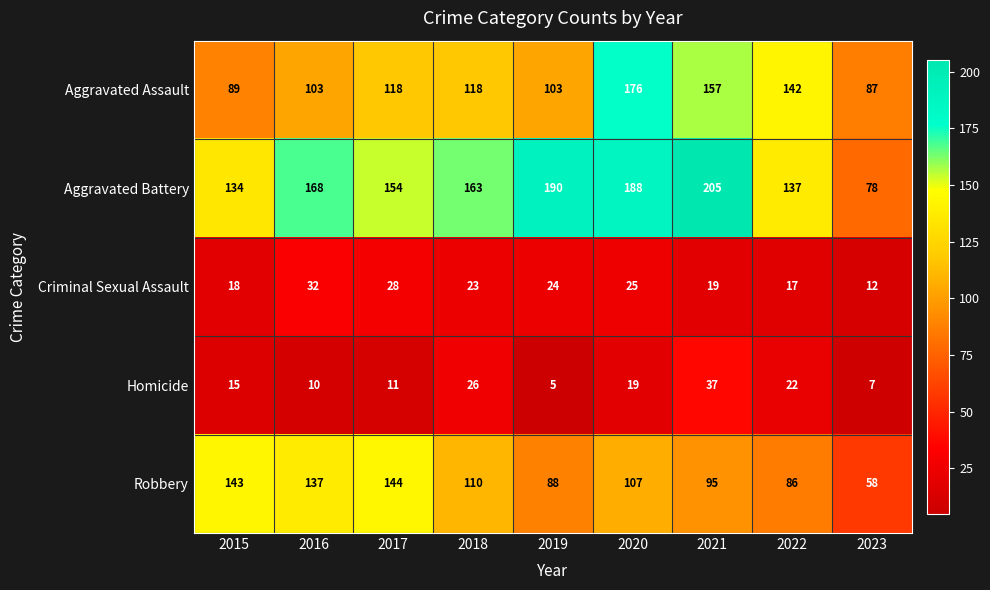

The Homicide series shows 37 at 2021. True or false?

True